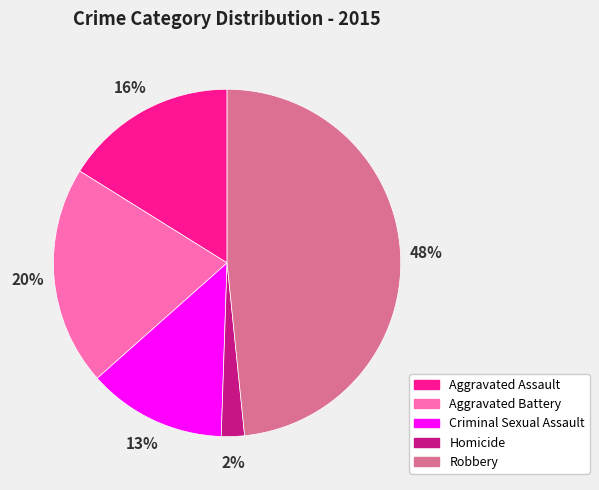

True or false: Robbery accounts for 48% of the total.

True